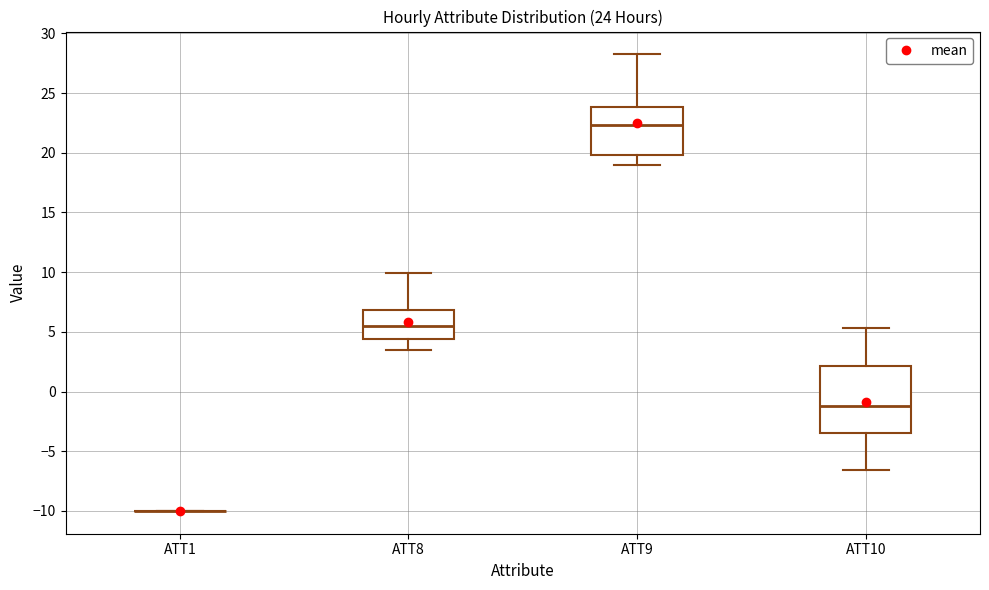

Which box is the tallest, from its lower edge to its upper edge?

ATT10